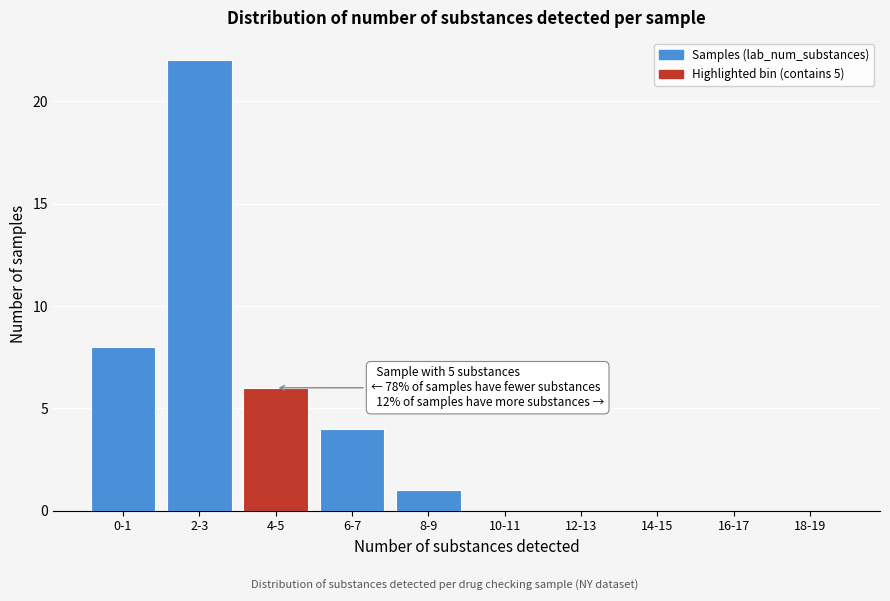

Reading left to right, transcribe all the data shown in this chart.

0-1=8	2-3=22	4-5=6	6-7=4	8-9=1	10-11=0	12-13=0	14-15=0	16-17=0	18-19=0